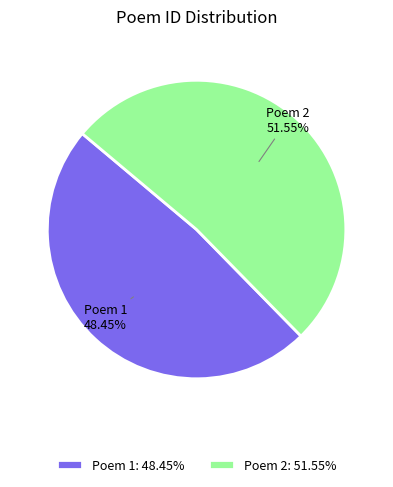

Is there a majority slice in this chart?

Yes